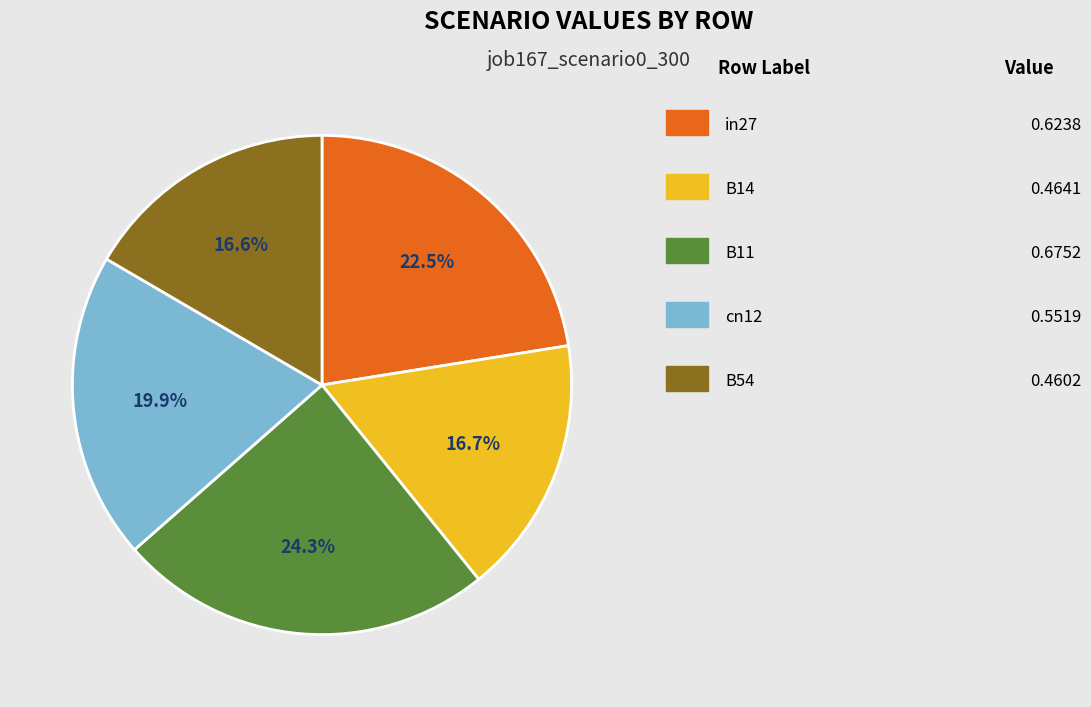

How many slices are in this pie chart?

5